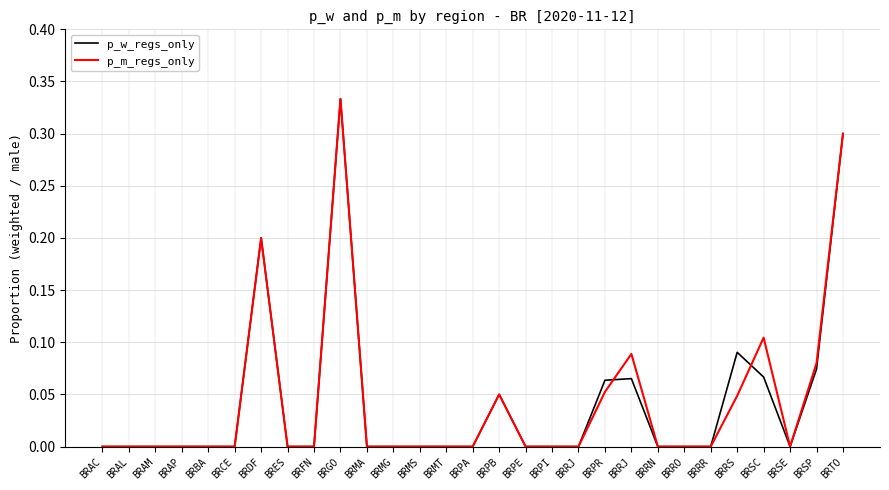

Which label corresponds to the largest value in the chart?

BRGO